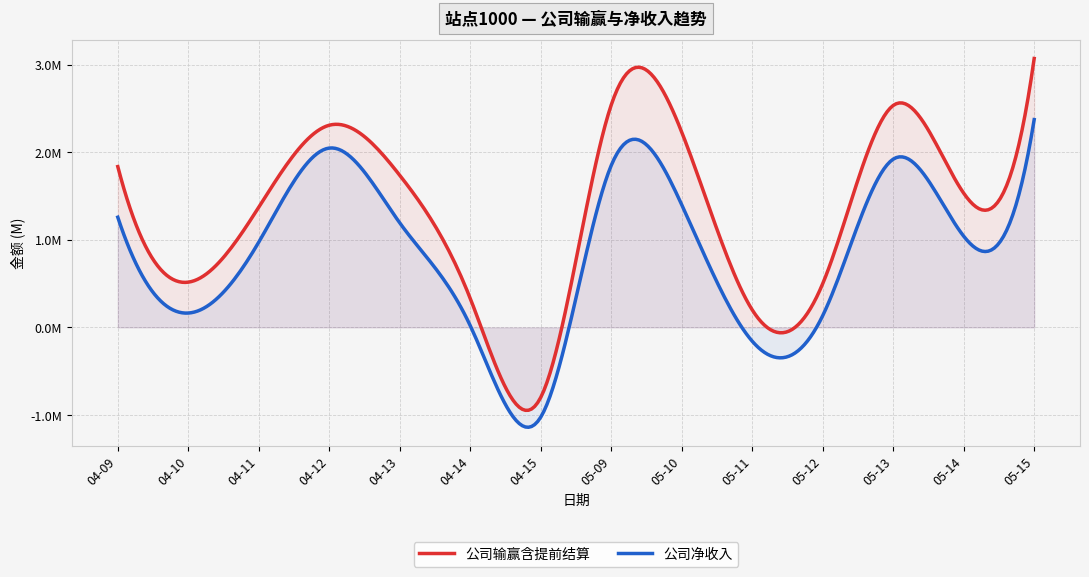

Reading left to right, extract all data points from this chart.

公司输赢含提前结算: 1835827.9	516203.1	1372116.0	2307877.5	1736327.0	330631.6	-799816.6	2539139.8	2229686.8	200087.5	499143.6	2533480.8	1532101.1	3069543.1
公司净收入: 1257535.8	163522.9	973192.6	2047015.0	1192884.6	19562.5	-1024941.7	1848565.3	1400129.1	-157820.0	133839.4	1920337.5	1040973.7	2371875.9